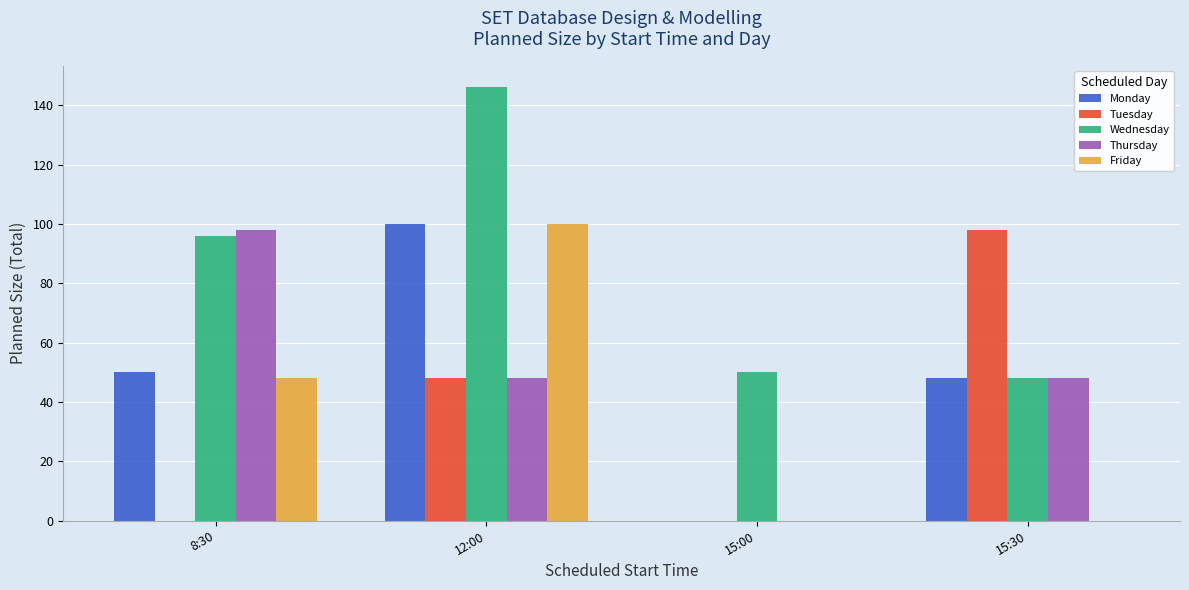

What is the total value across all series at 8:30?

292